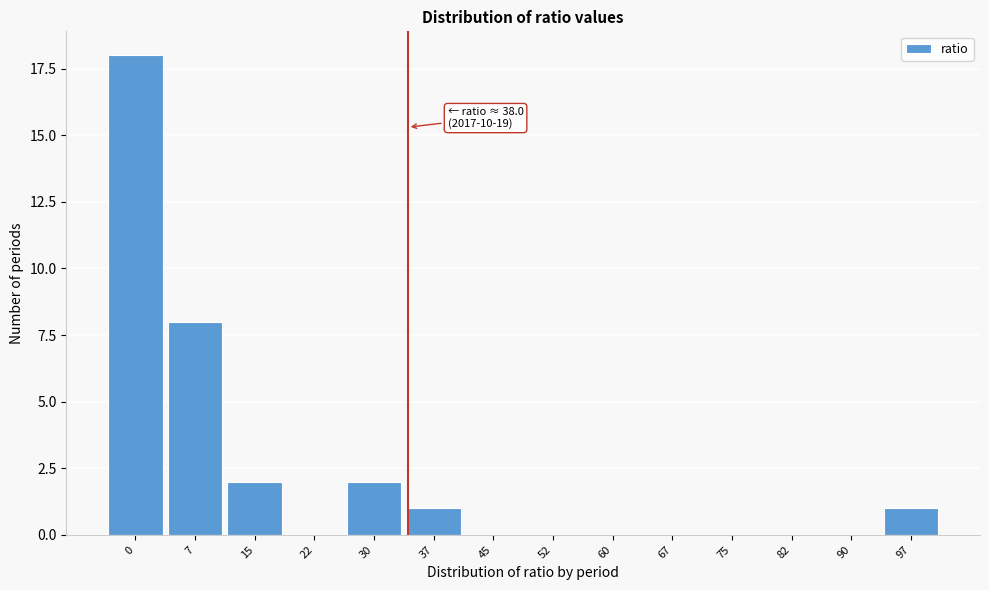

Reading left to right, transcribe all the data shown in this chart.

0=18	7=8	15=2	22=0	30=2	37=1	45=0	52=0	60=0	67=0	75=0	82=0	90=0	97=1